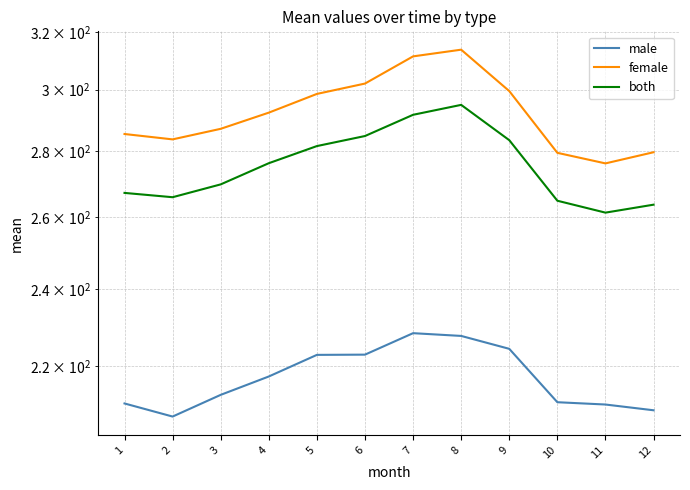

True or false: female and male intersect in this chart.

False